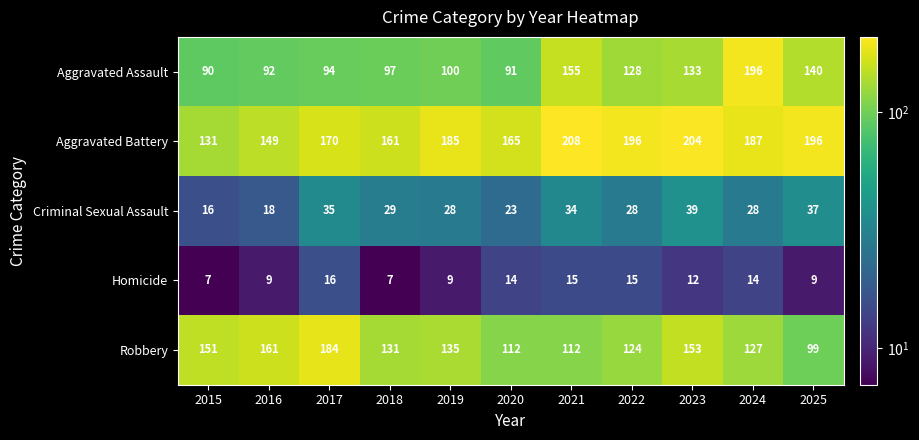

How many data points does each series have?

11